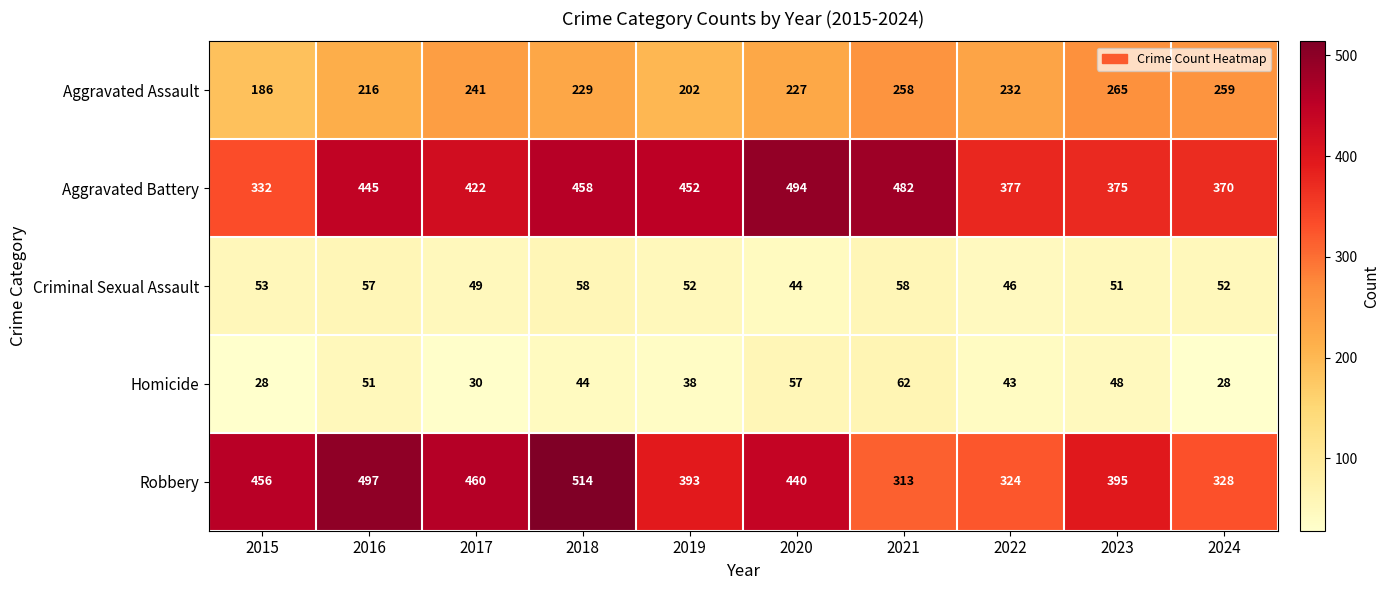

List the labels in order of Aggravated Battery value, smallest first.

2015, 2024, 2023, 2022, 2017, 2016, 2019, 2018, 2021, 2020